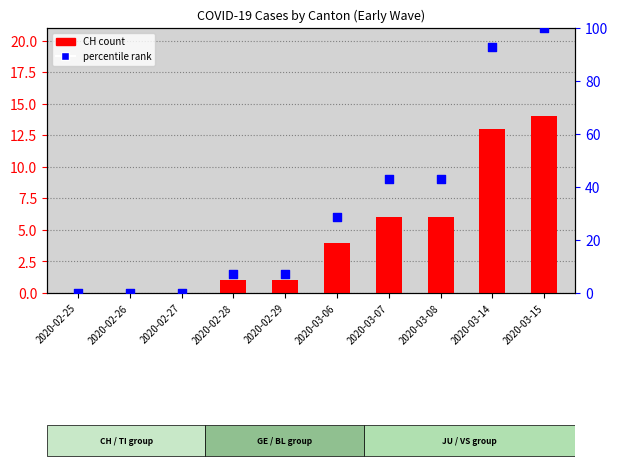

Is the value of CH (count) at 2020-03-15 greater than the value of percentile rank at 2020-03-06?

No